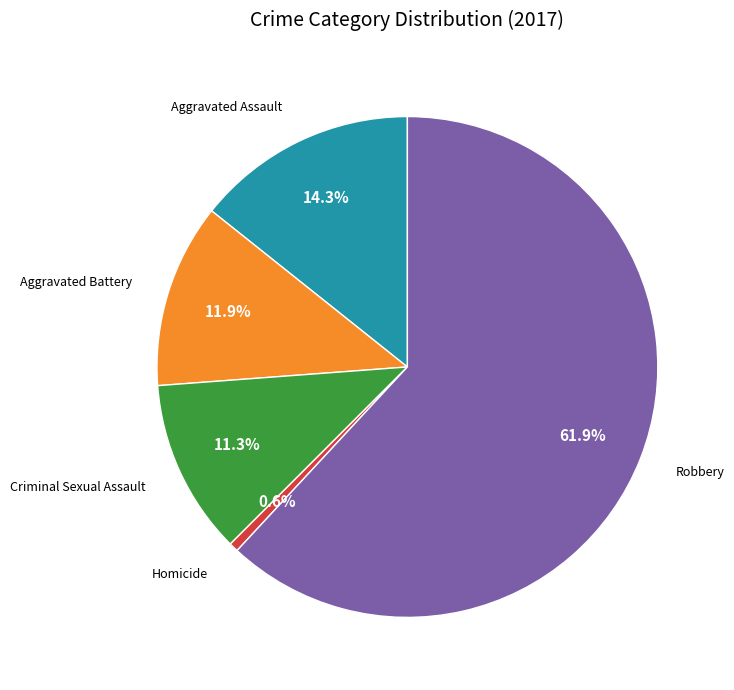

Count the number of slices in the pie.

5